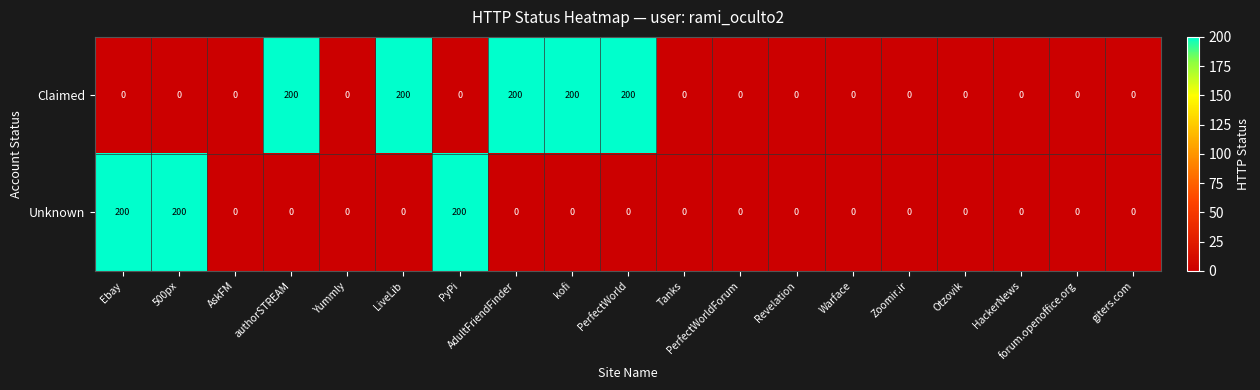

What is the highest value of the Claimed series?

200